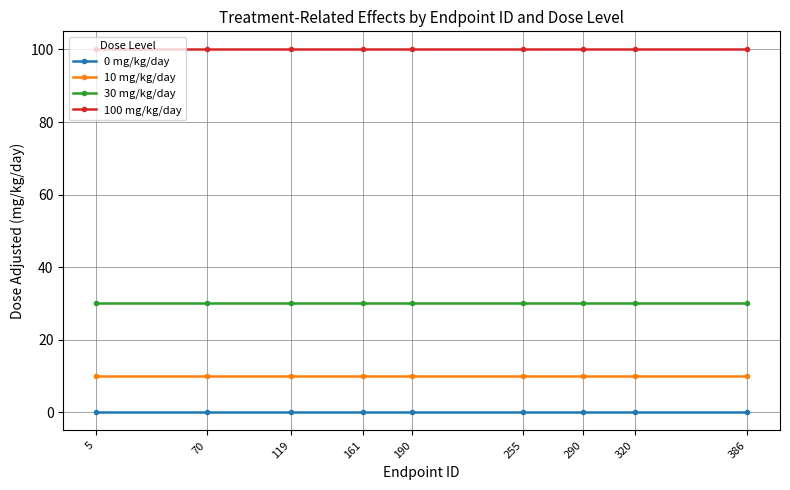

What value does the 30 mg/kg/day series have at 5?

30